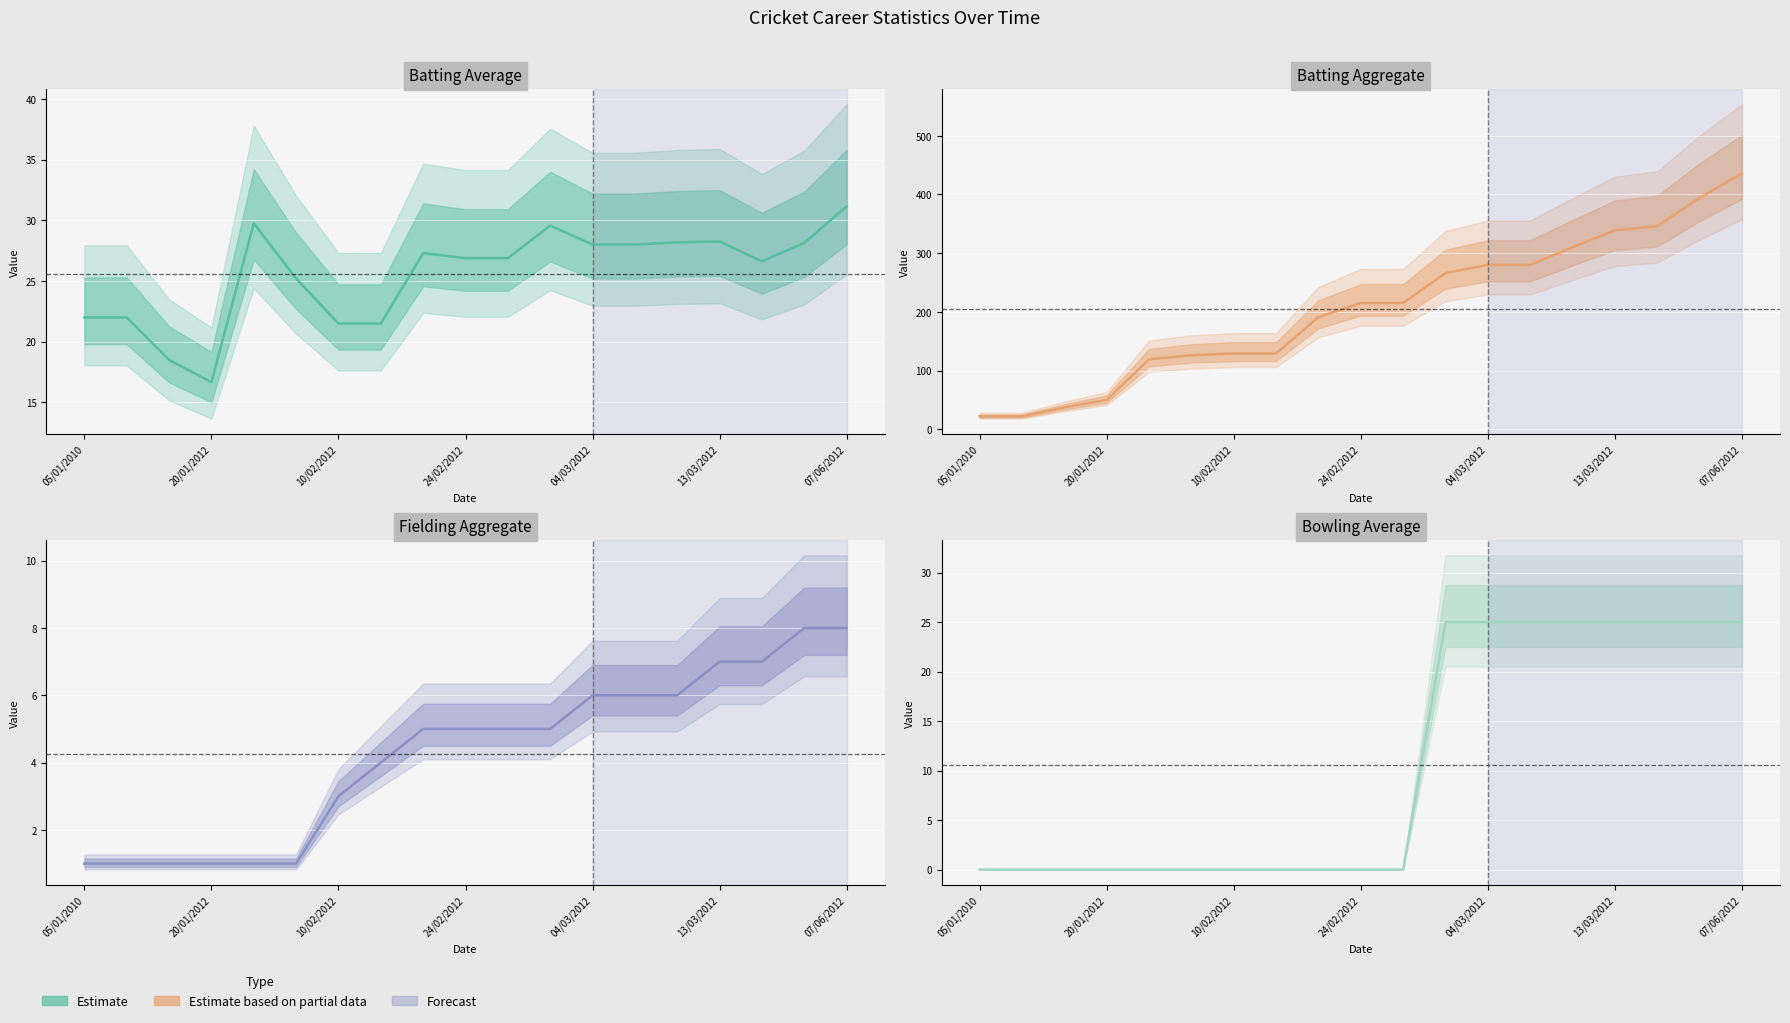

True or false: Bowling Avg and Batting Aggr intersect in this chart.

False